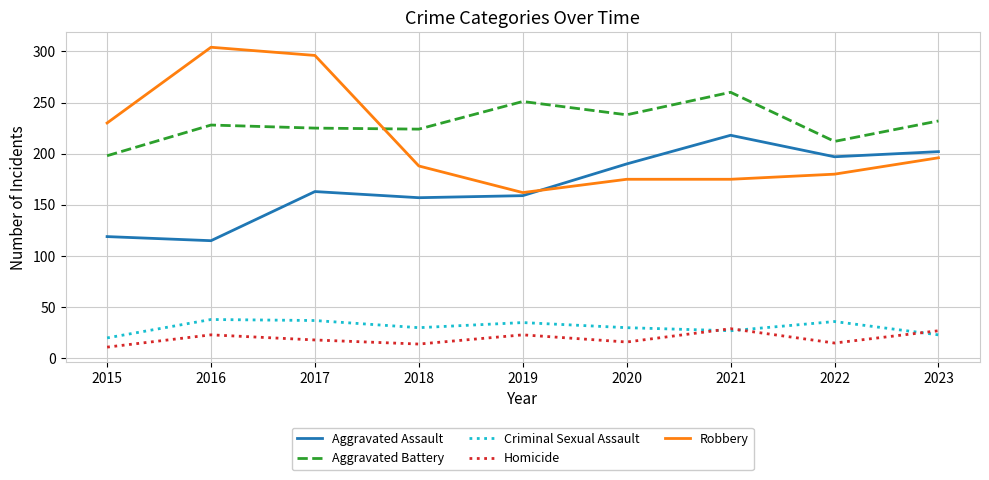

True or false: Aggravated Battery and Homicide cross at least once.

False